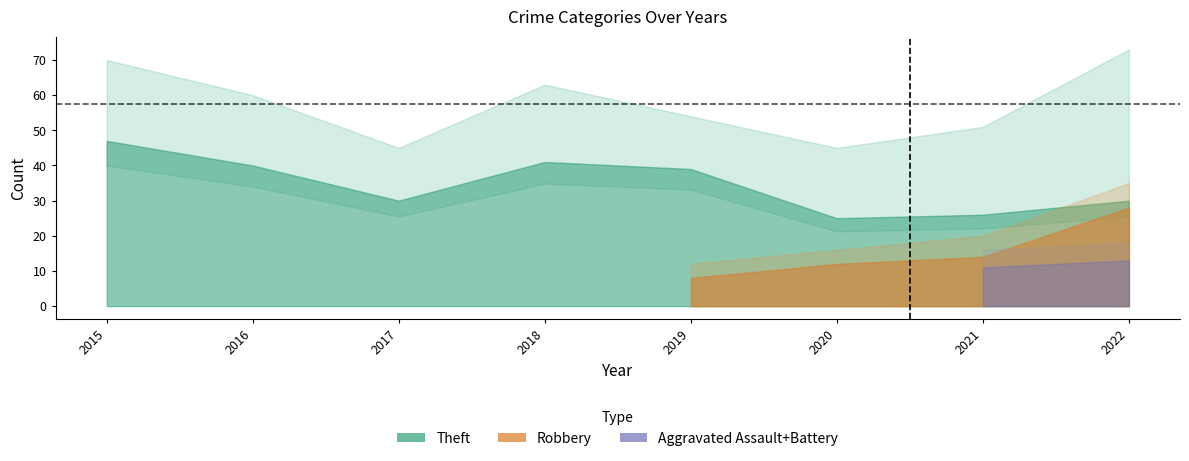

At which label is Total closest to 59?

2016